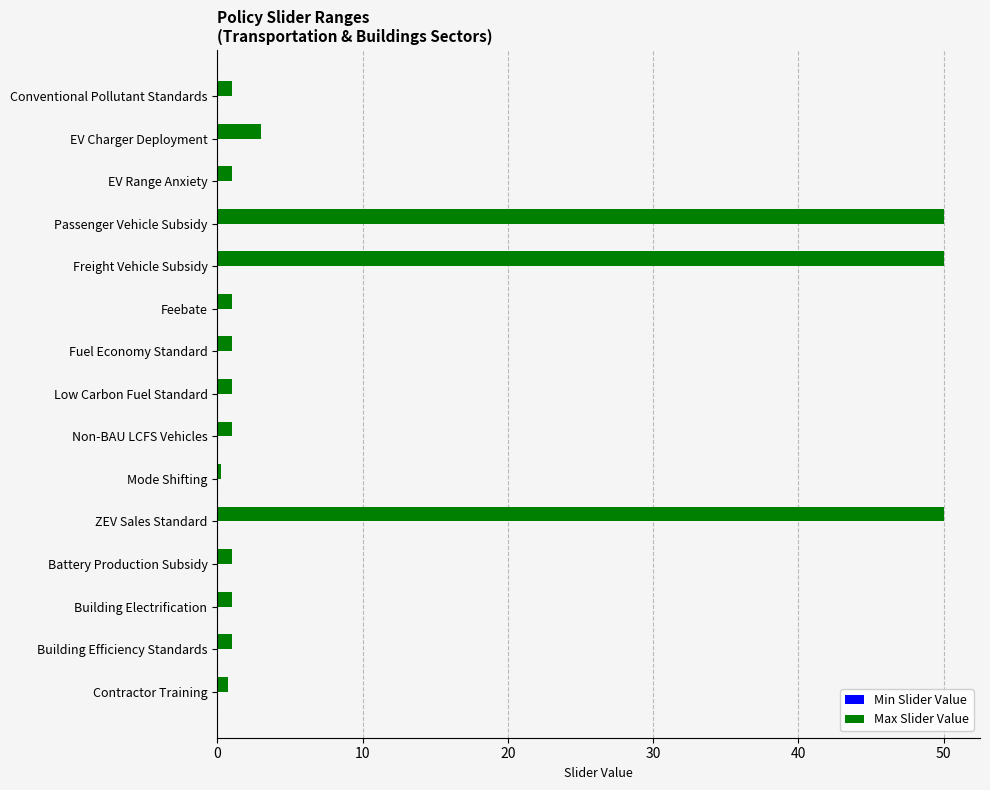

What is the average value?

10.9